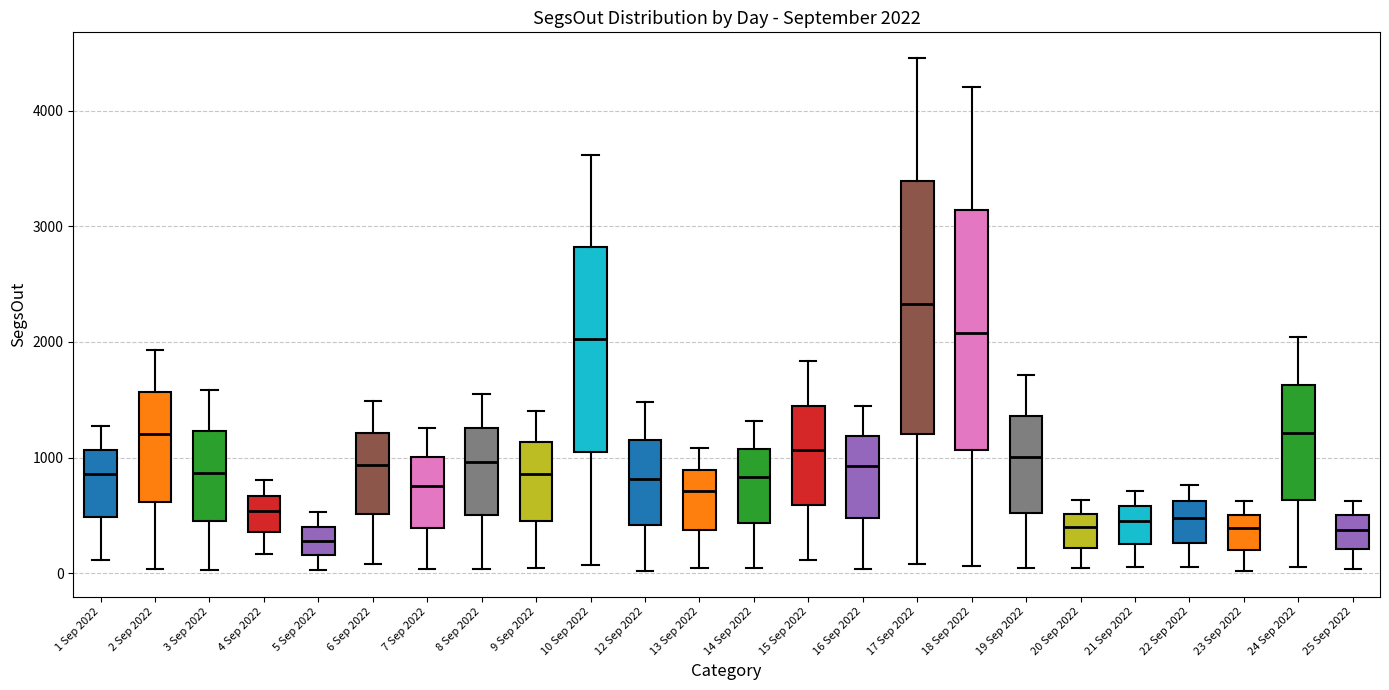

Which box is the tallest, from its lower edge to its upper edge?

17 Sep 2022